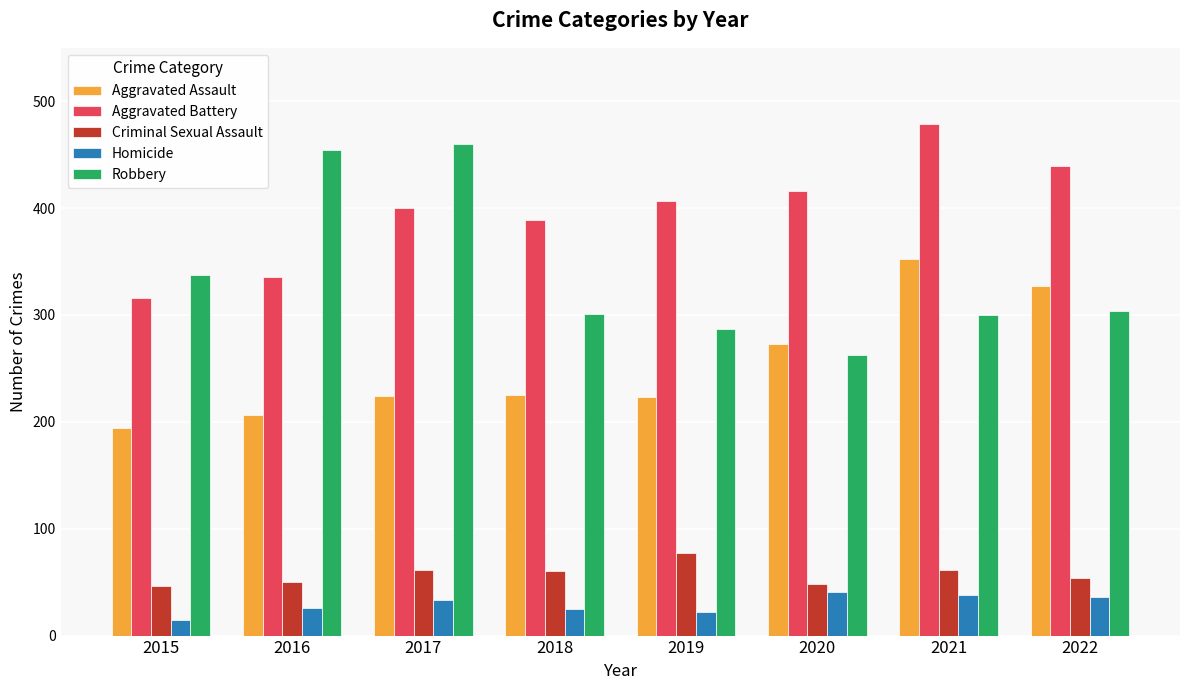

How many groups of bars are there?

8